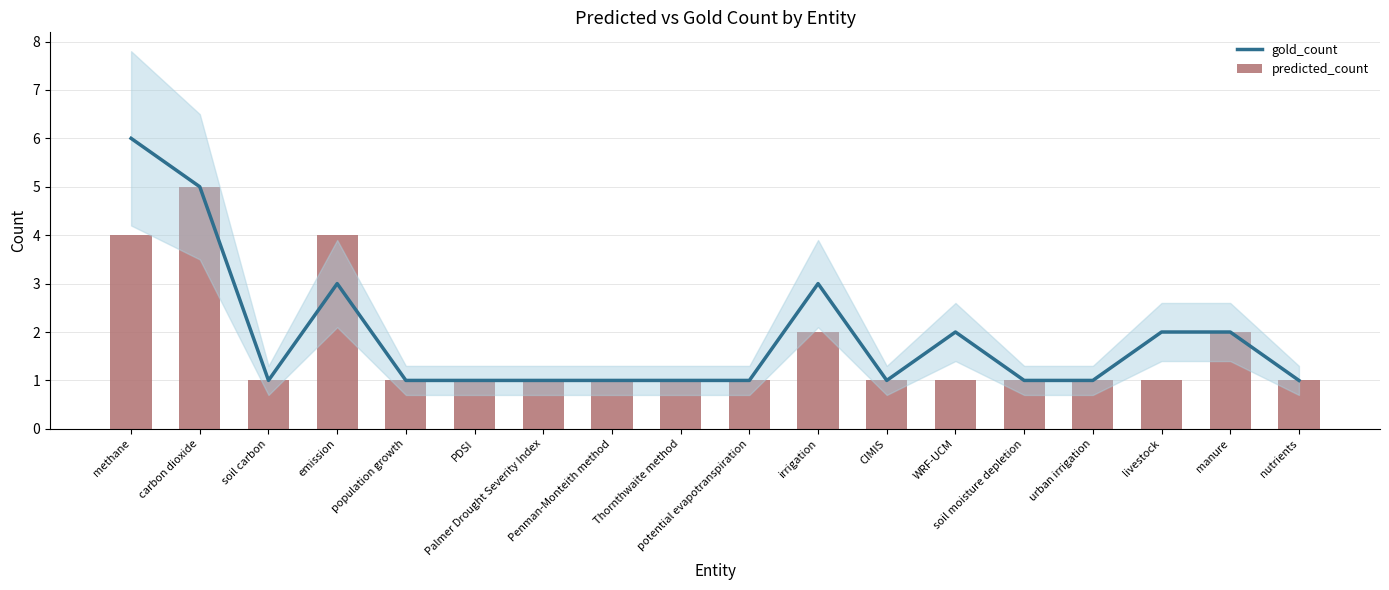

What is the maximum value for predicted_count?

5